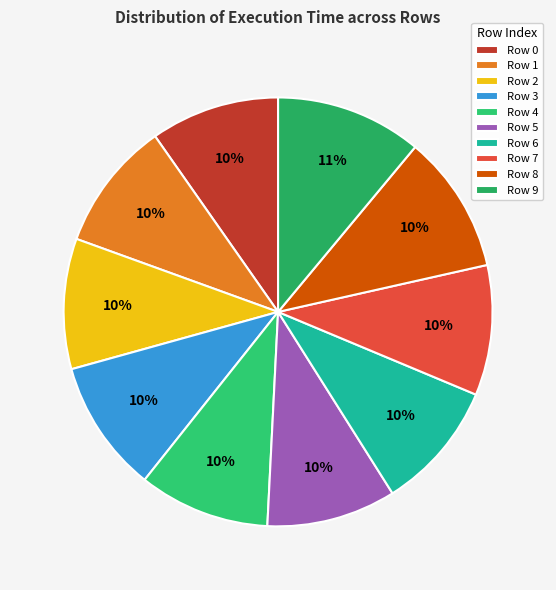

To the nearest percent, what portion does Row 9 represent?

11%